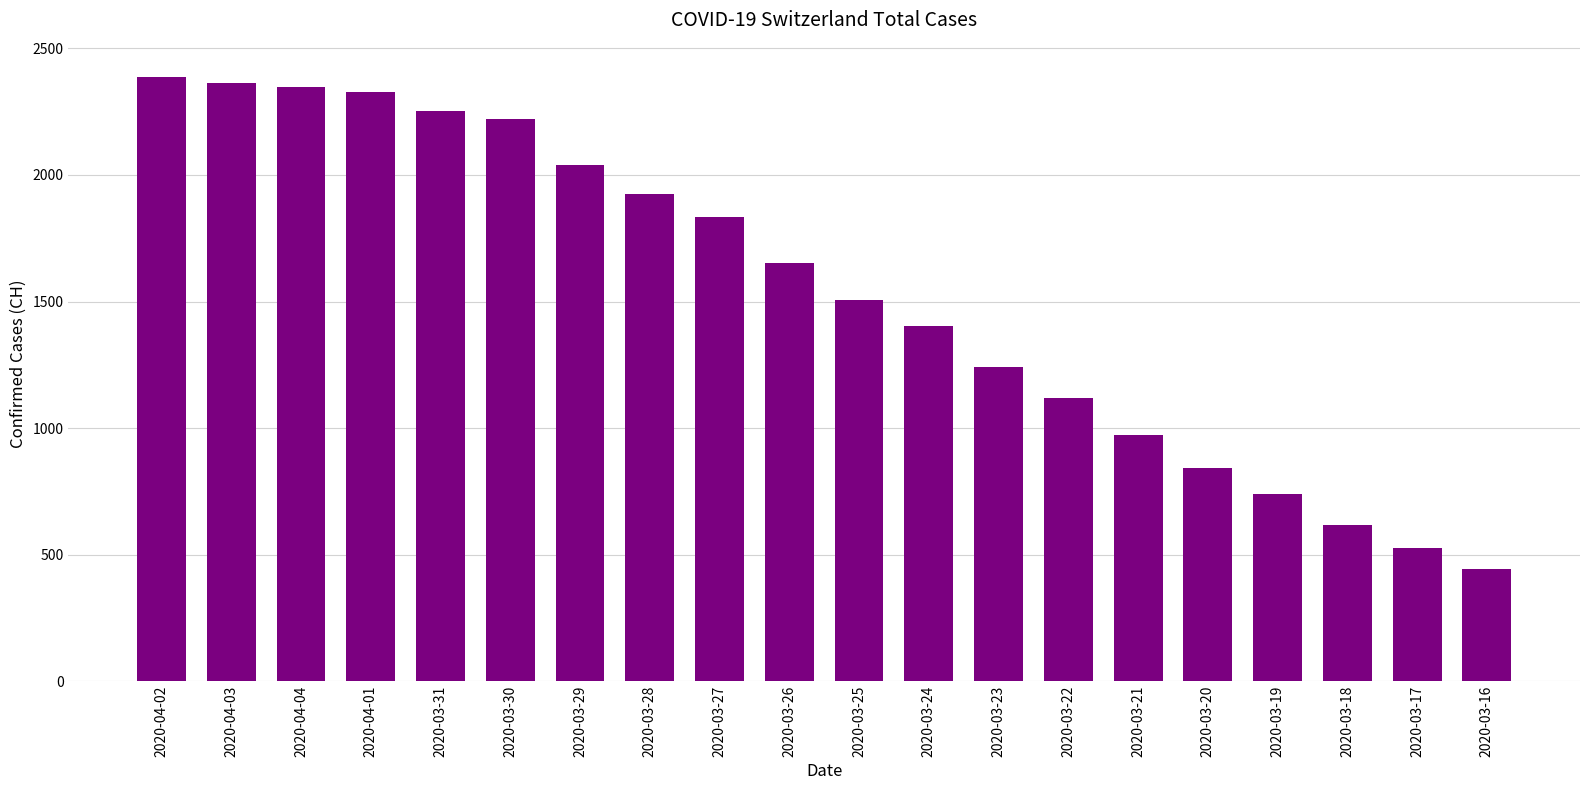

What is the average value?

1538